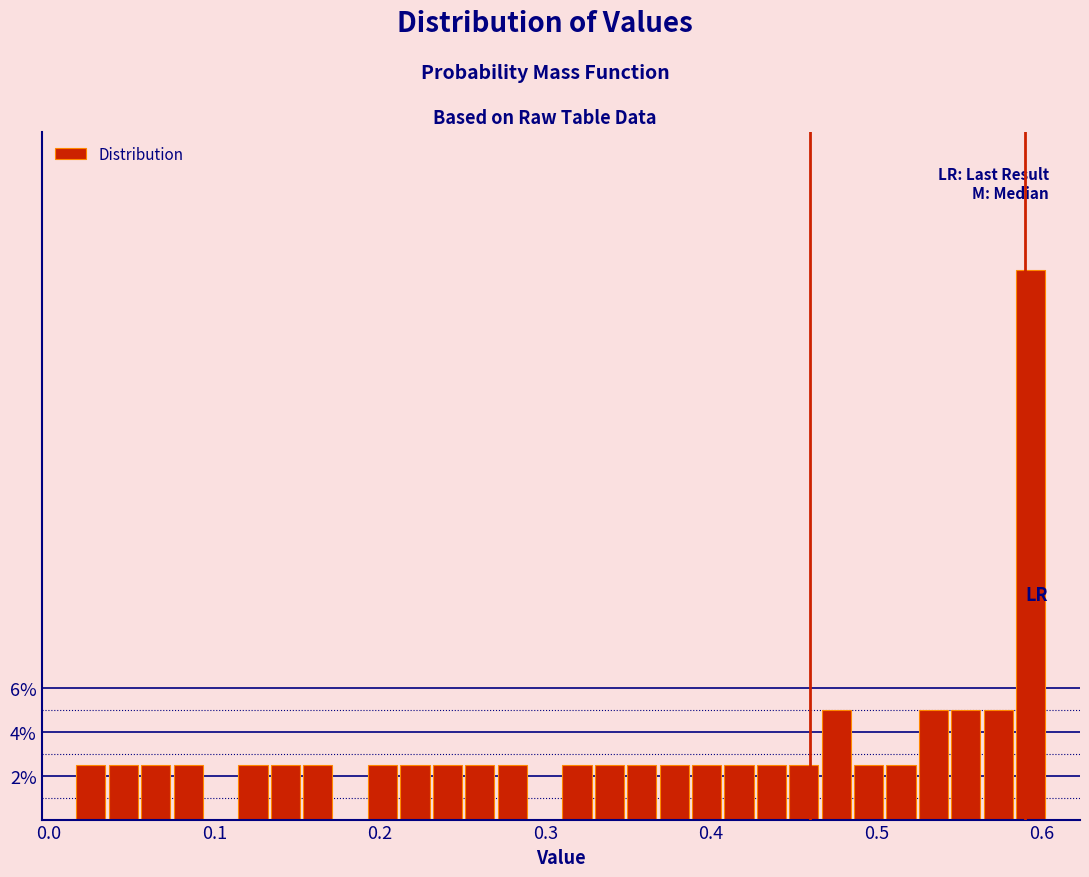

Around what value on the x-axis is the tallest bar? Give the approximate position of its centre, as read against the axis.

0.59